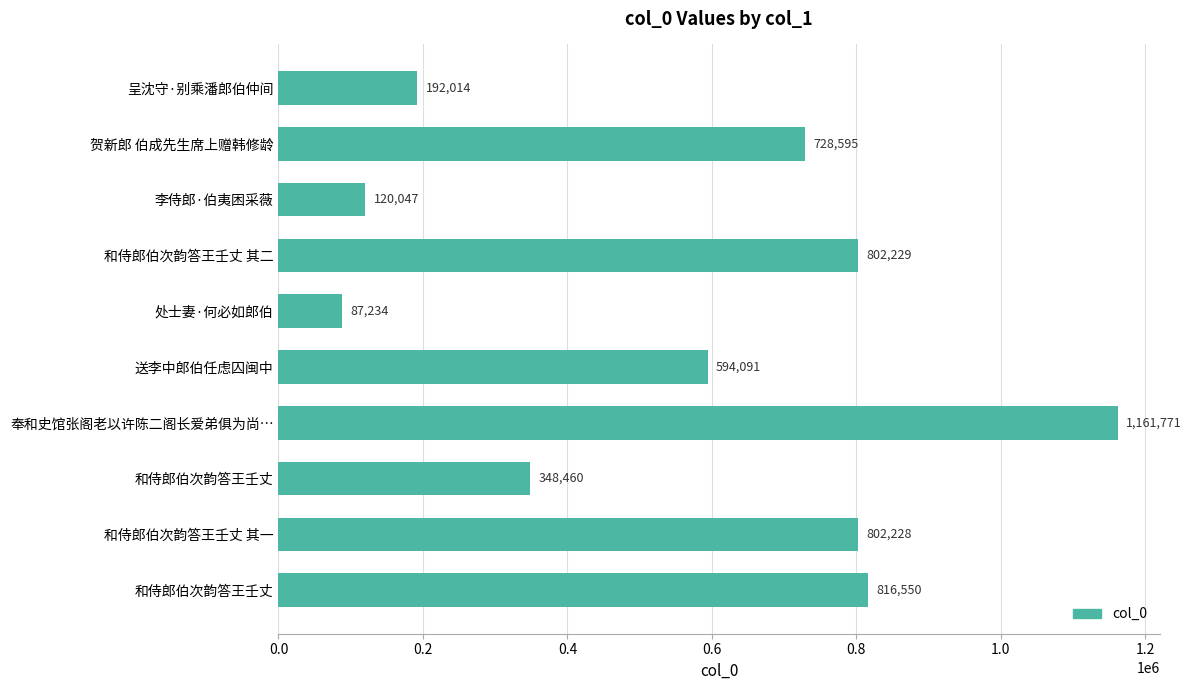

What is the difference between the maximum and minimum values?

1074537